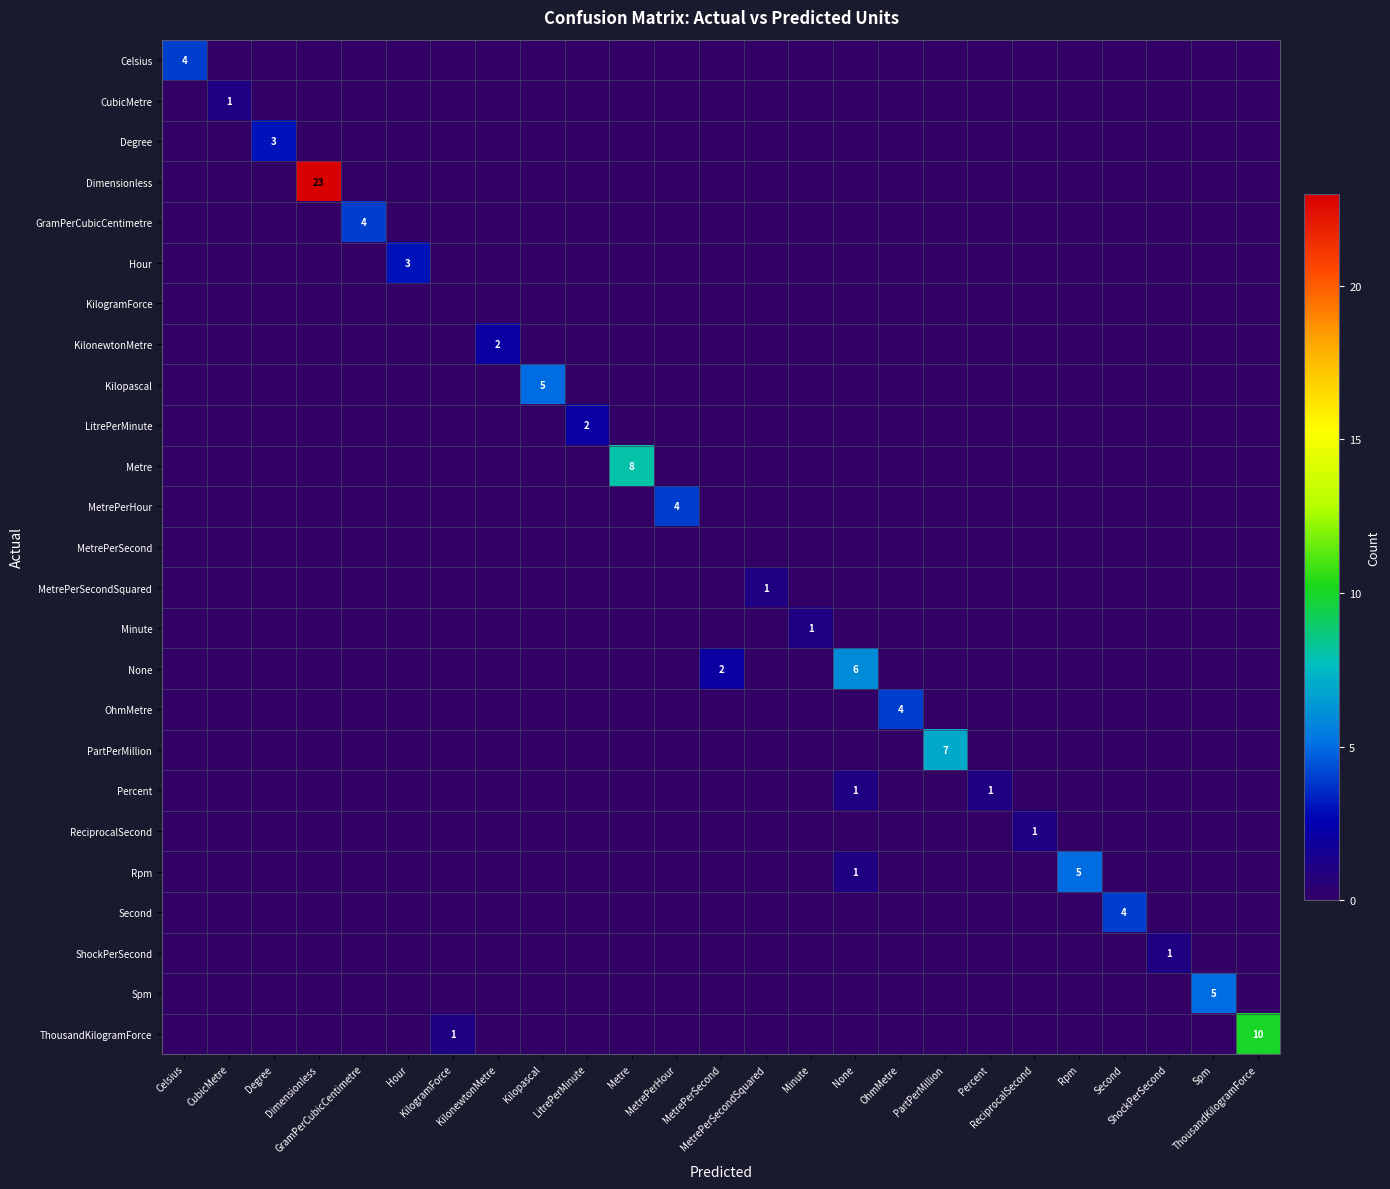

Which series has the largest range (max minus min)?

Dimensionless